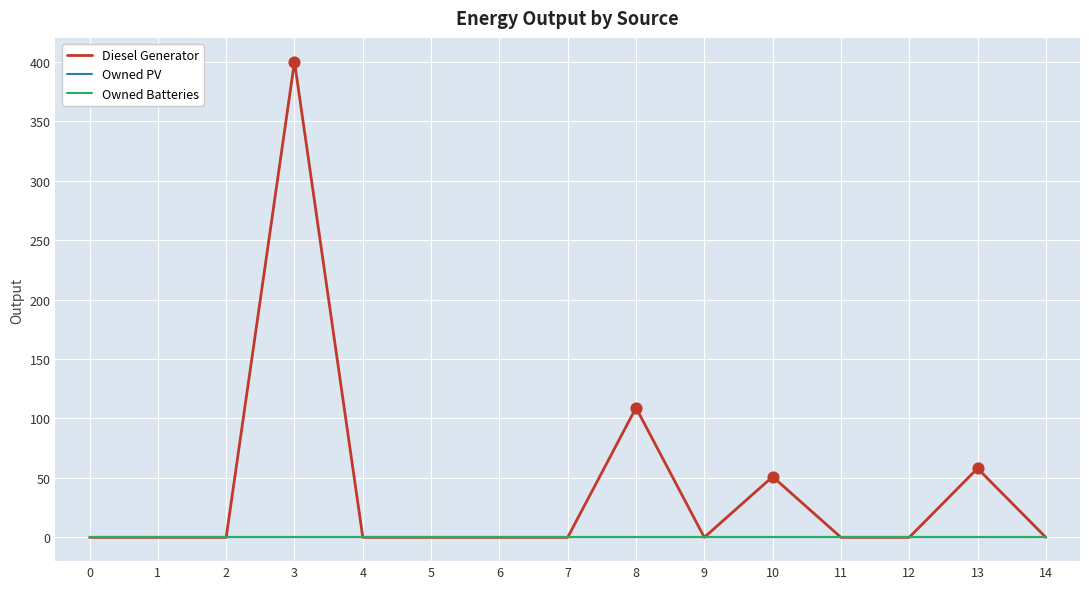

Does the chart have visible grid lines?

Yes